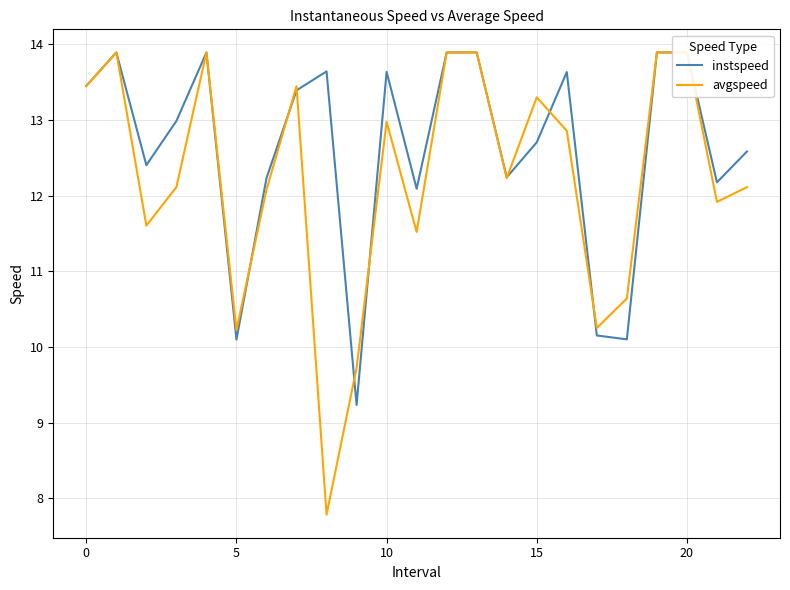

List the series in order of their overall mean, highest first.

instspeed, avgspeed